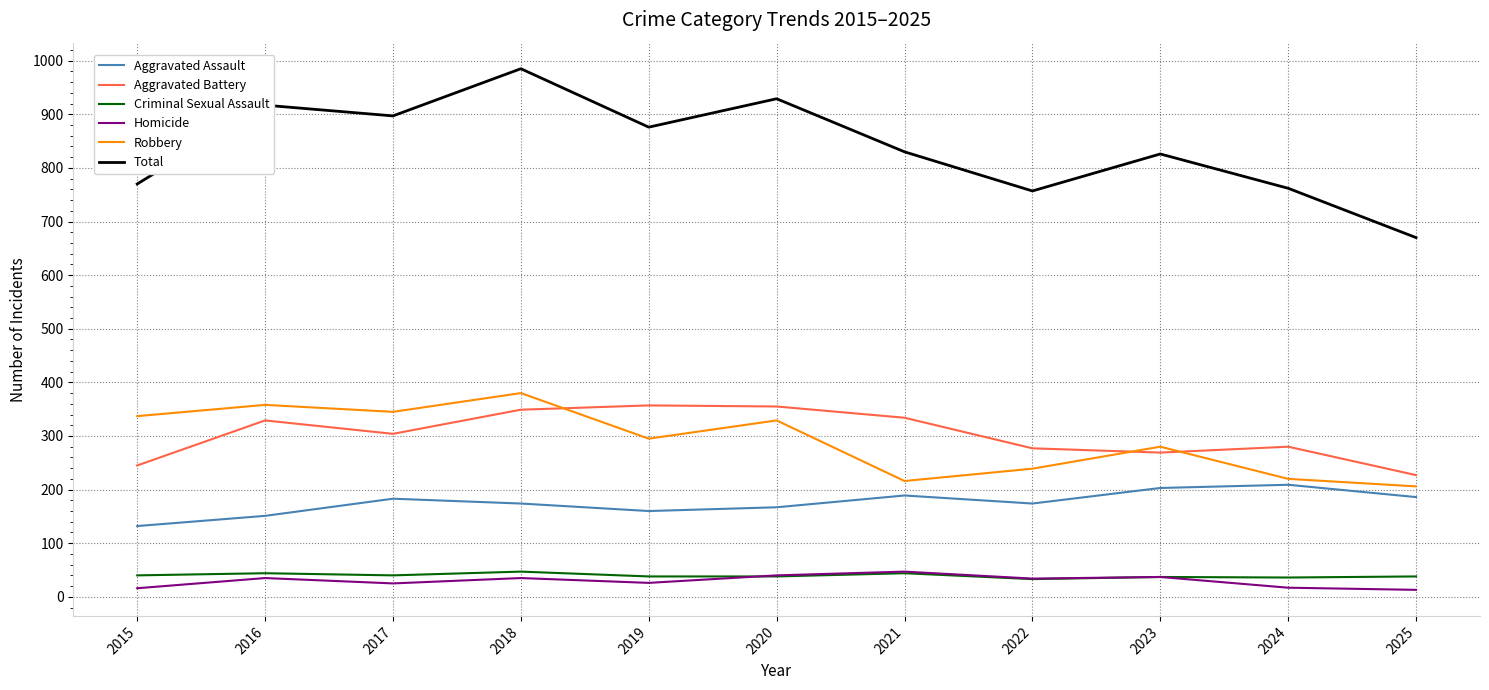

Which category has the lowest value in the Total series?

2025